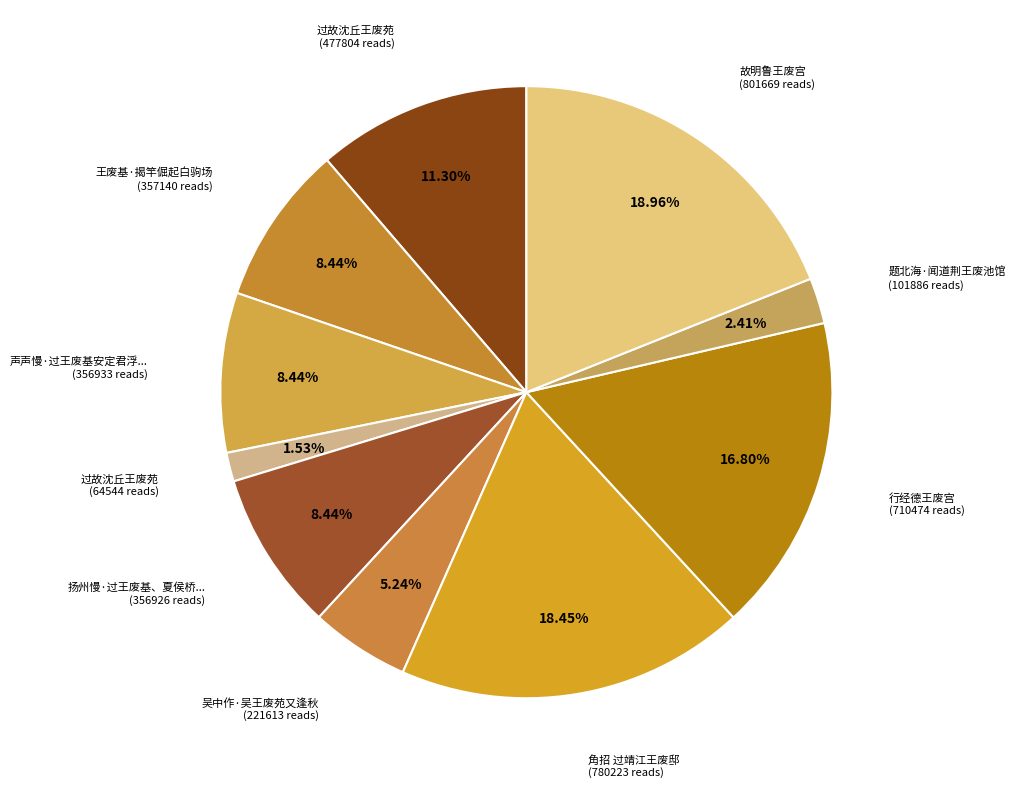

Is there any slice that represents more than half of the pie?

No